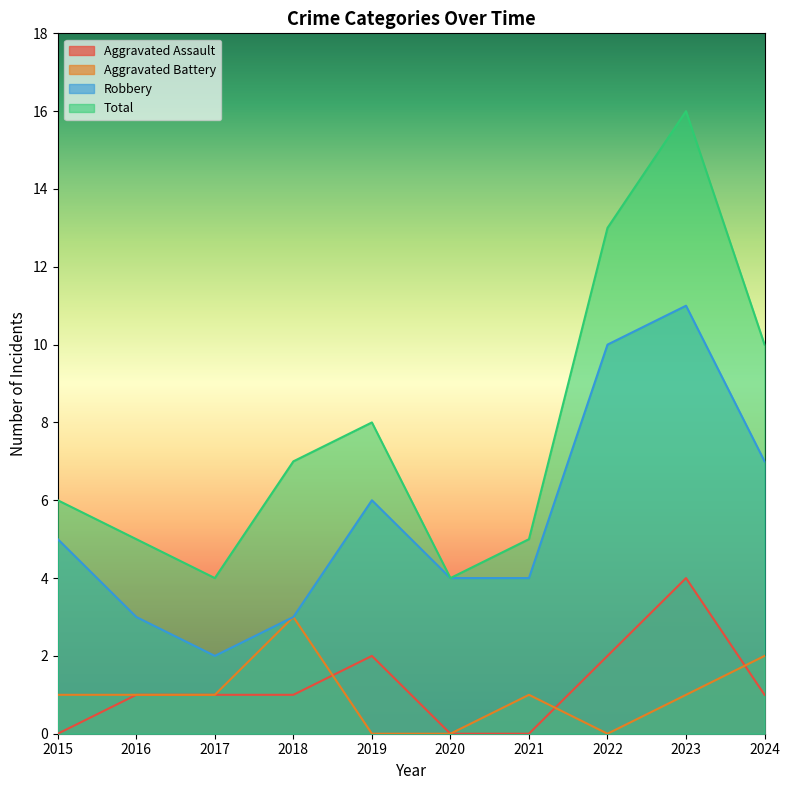

Which series has the widest spread of values?

Total